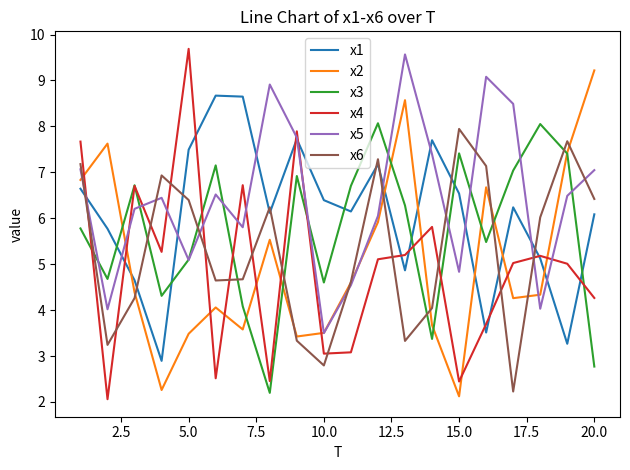

Rank the series by their maximum value, from lowest to highest.

x6, x3, x1, x2, x5, x4